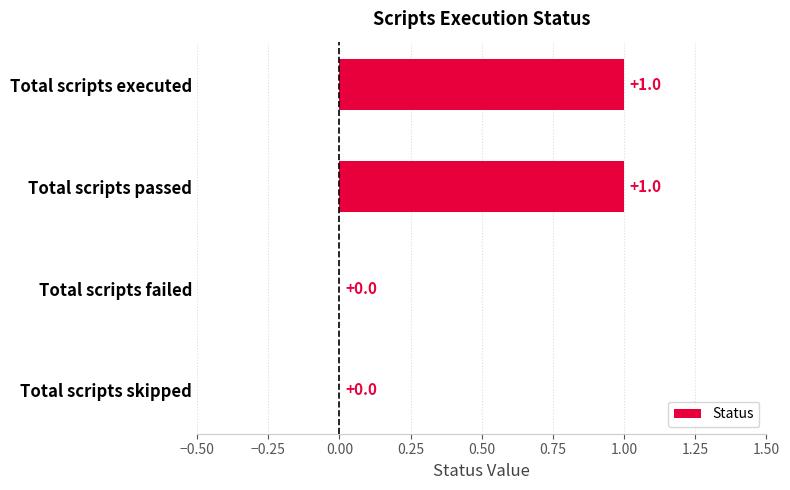

Are the bars horizontal?

Yes